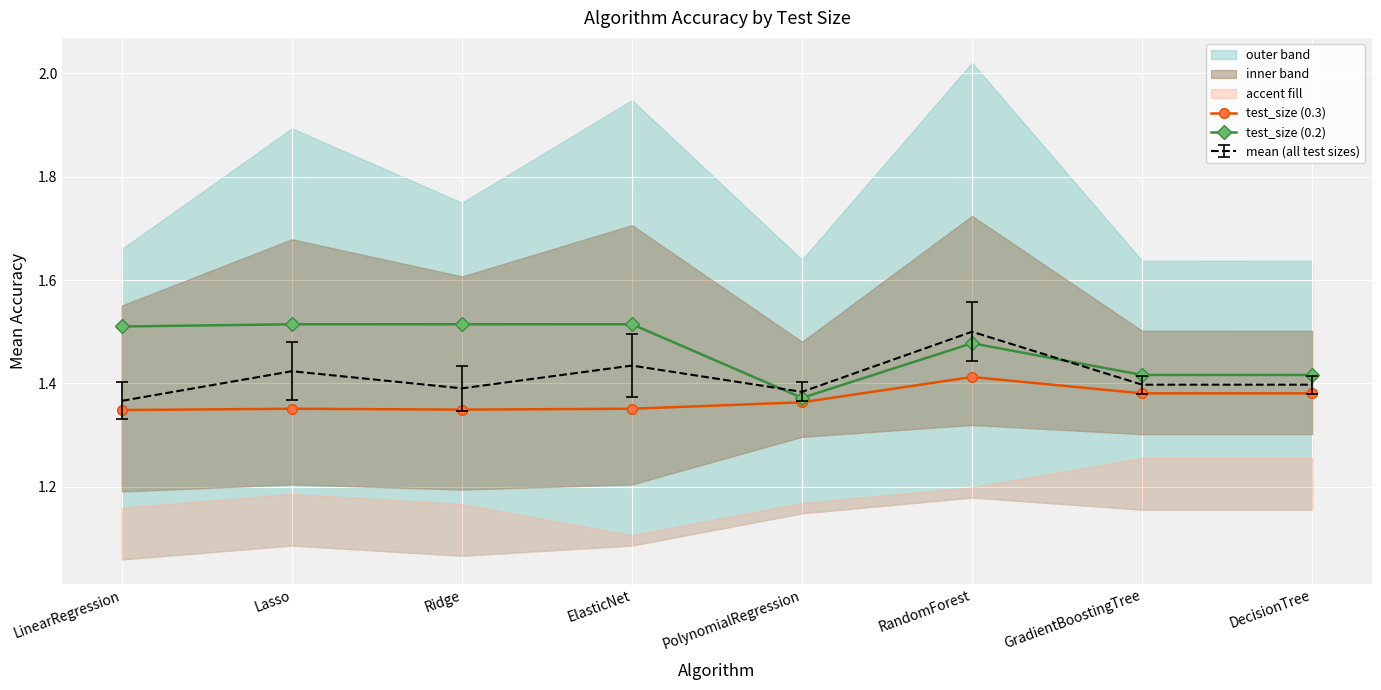

What is the difference between the test_size (0.2) values at DecisionTree and RandomForest?

0.1